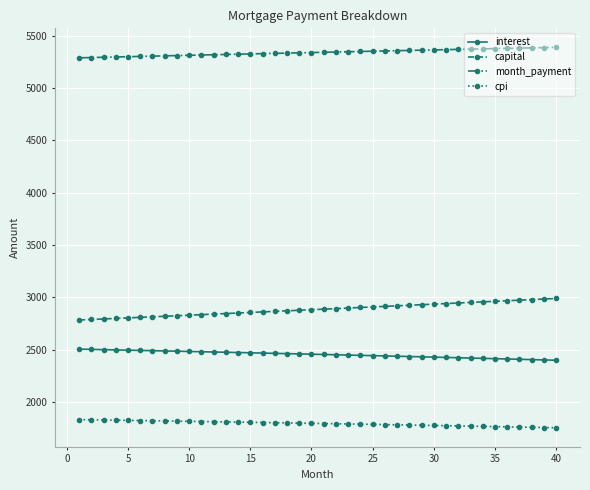

What is the average value of the interest series?

2453.8